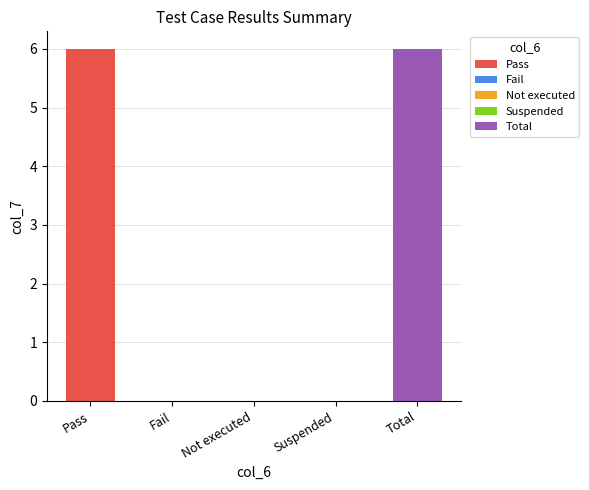

Which category has the highest value across all series?

Pass